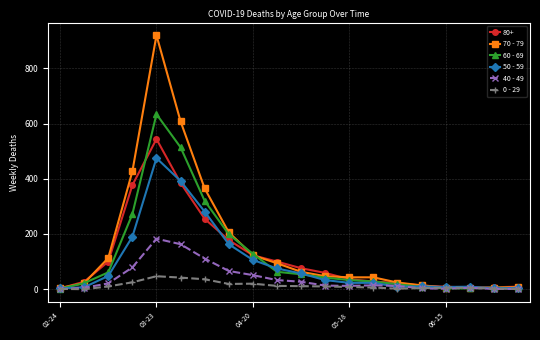

Rank the series by their maximum value, from lowest to highest.

0 - 29, 40 - 49, 50 - 59, 80+, 60 - 69, 70 - 79